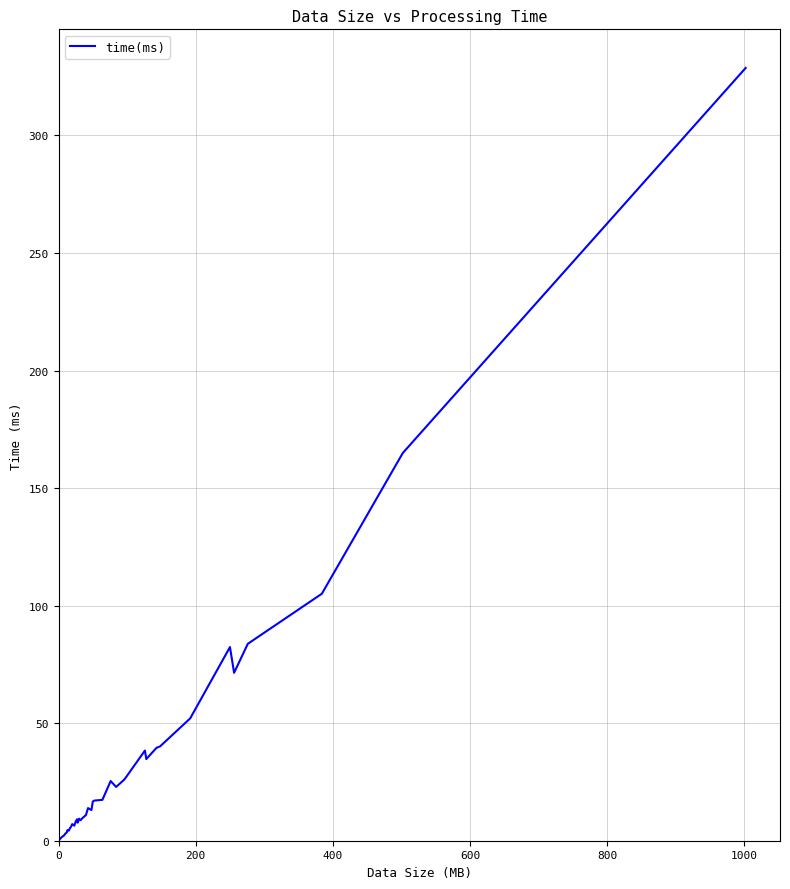

What is the difference between the maximum and minimum values?

328.3